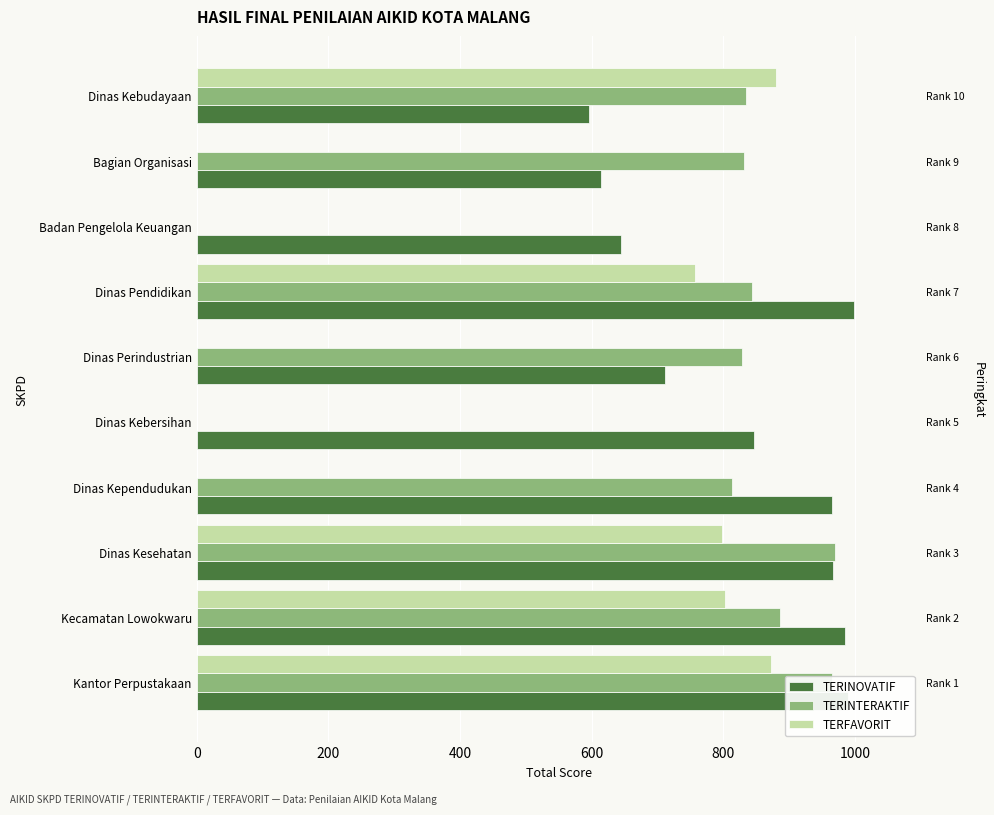

What position from the left is Badan Pengelola Keuangan?

8